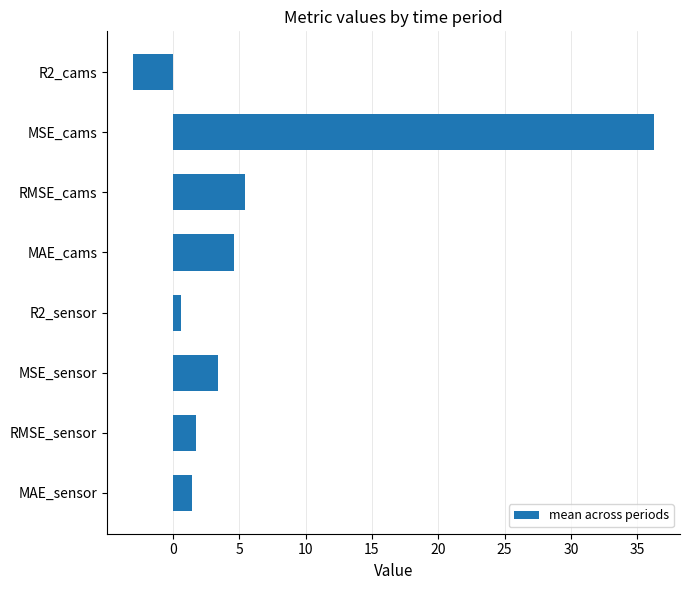

What is the difference between the maximum and minimum values?

39.3